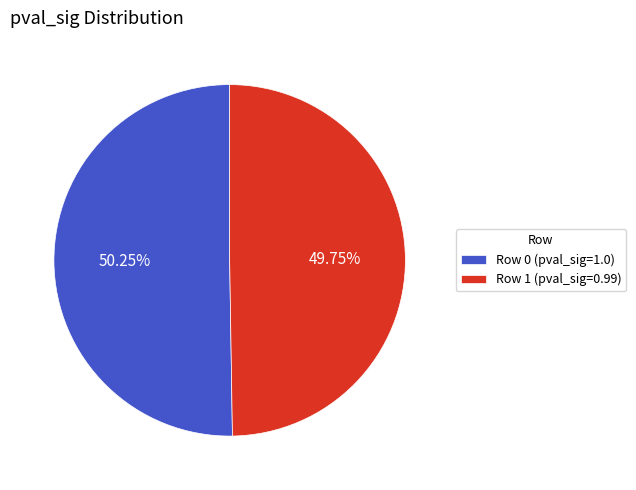

Does any single category account for the majority?

Yes